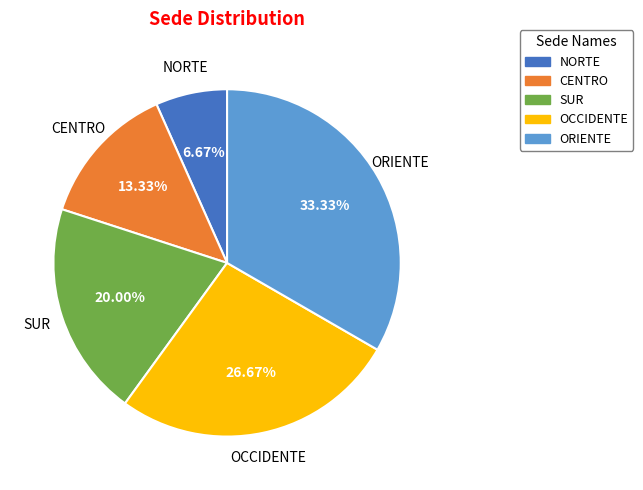

The ORIENTE slice represents 19% of the pie. True or false?

False